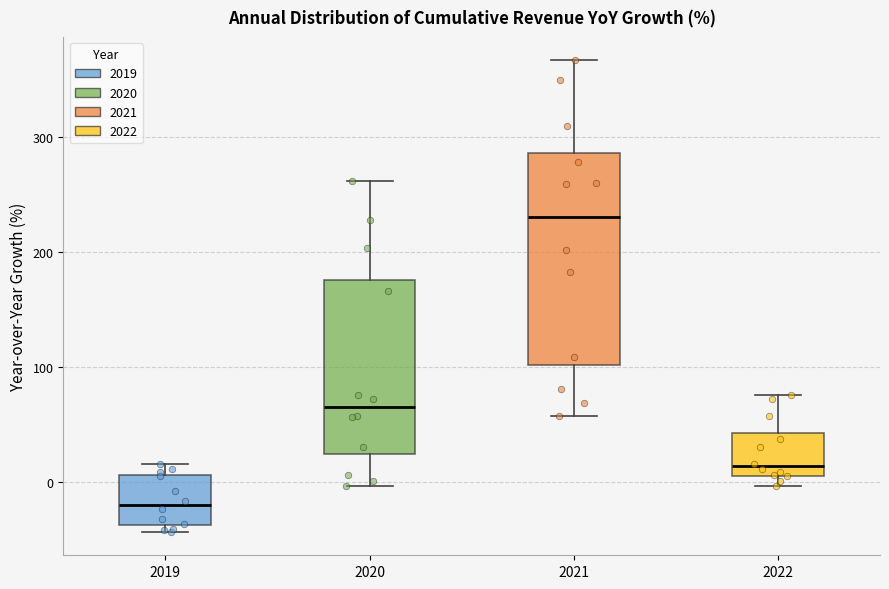

Reading left to right, read every box against the y-axis: the position of its median line, the range the box covers, and the ends of its whiskers. The values are not printed on the chart, so give them approximately, as read against the axis.

2019: median -20, box -40 to 10, whiskers -40 (just below the box's lower edge) to 20
2020: median 60, box 20 to 180, whiskers 0 to 260
2021: median 230, box 100 to 290, whiskers 60 to 370
2022: median 10 (just above the box's lower edge), box 10 to 40, whiskers 0 to 80